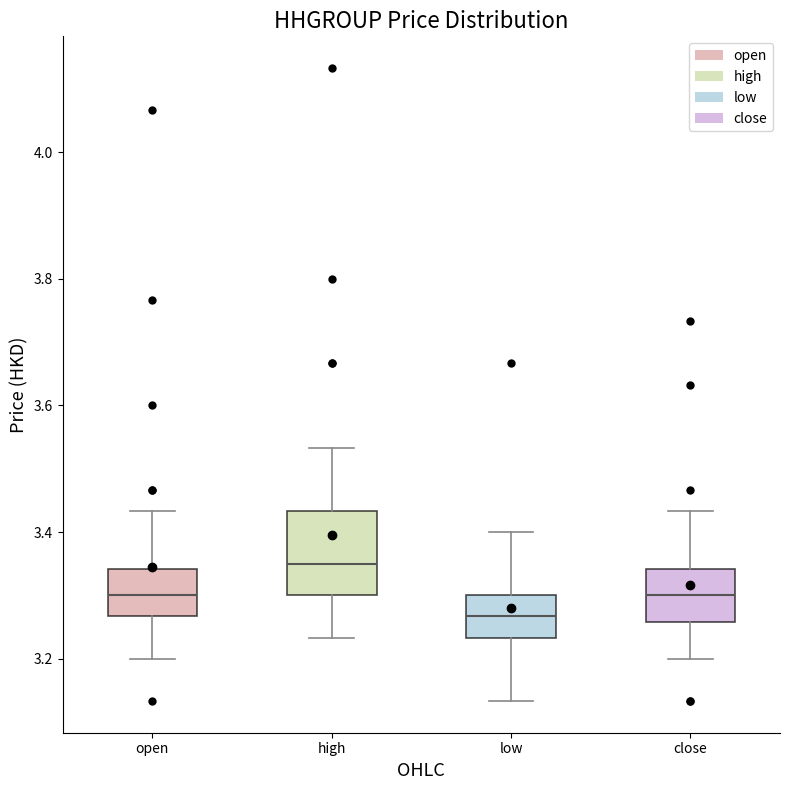

Where does the lower whisker of the box for open end on the y-axis? The values are not printed on the chart, so give them approximately, as read against the axis.

3.20